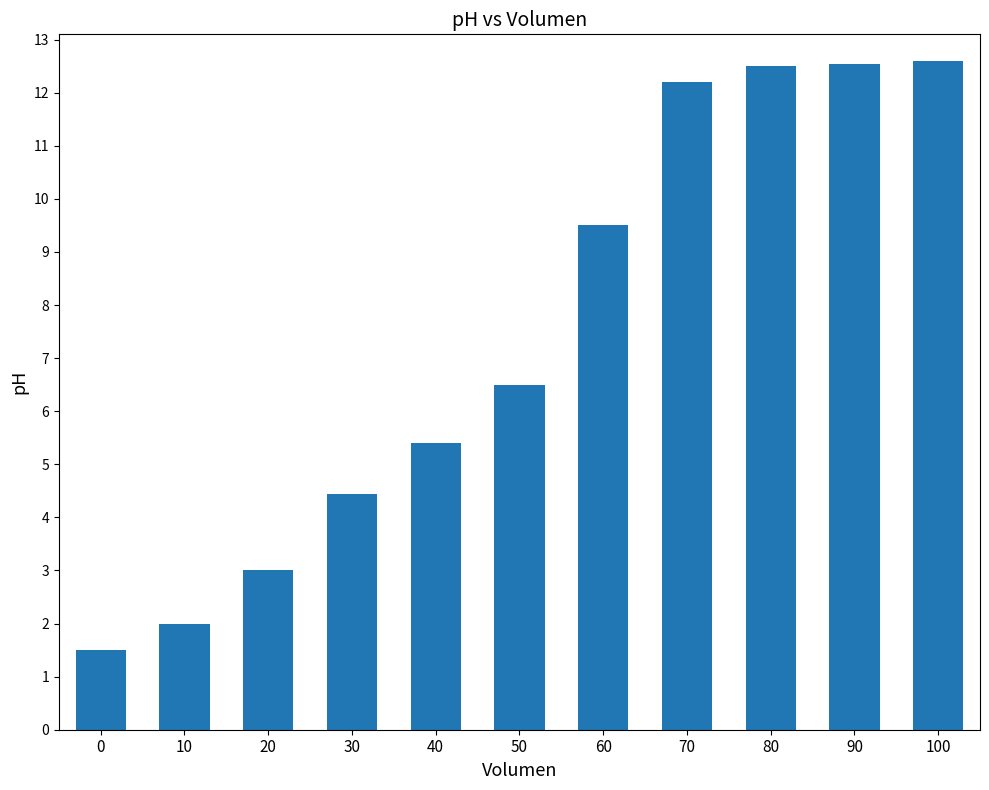

Count the number of categories in the chart.

11